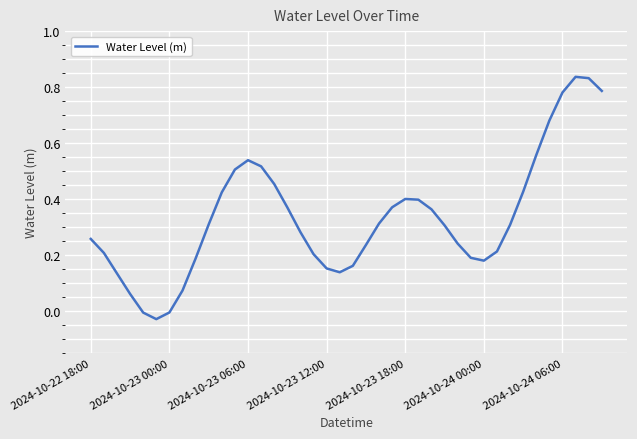

How many values exceed 0?

37